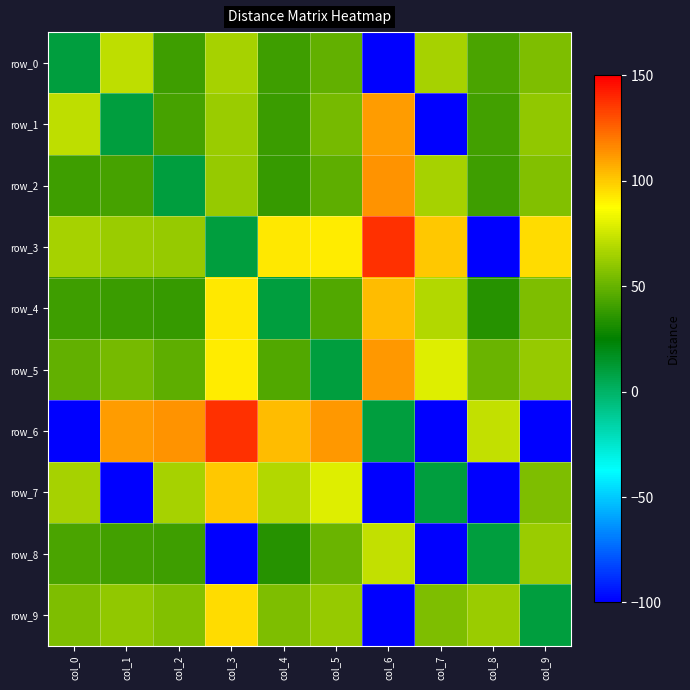

The value of row_2 at col_7 is 106. True or false?

False